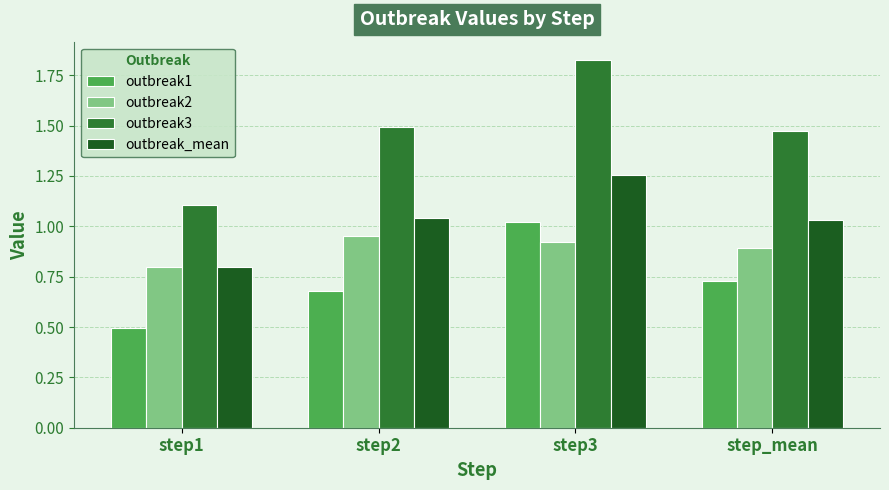

Is the value of outbreak3 at step2 greater than the value of outbreak_mean at step1?

Yes